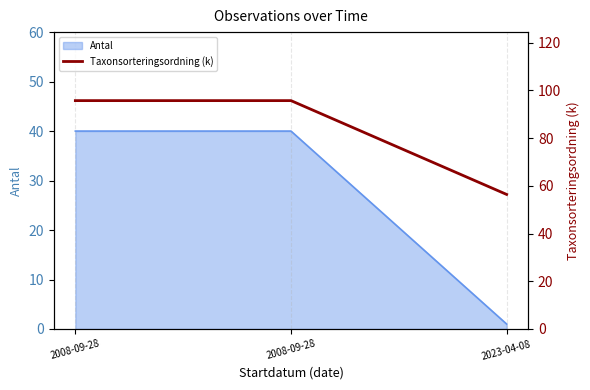

What is the ratio of the value at 2008-09-28 to the value at 2008-09-28?

1.0